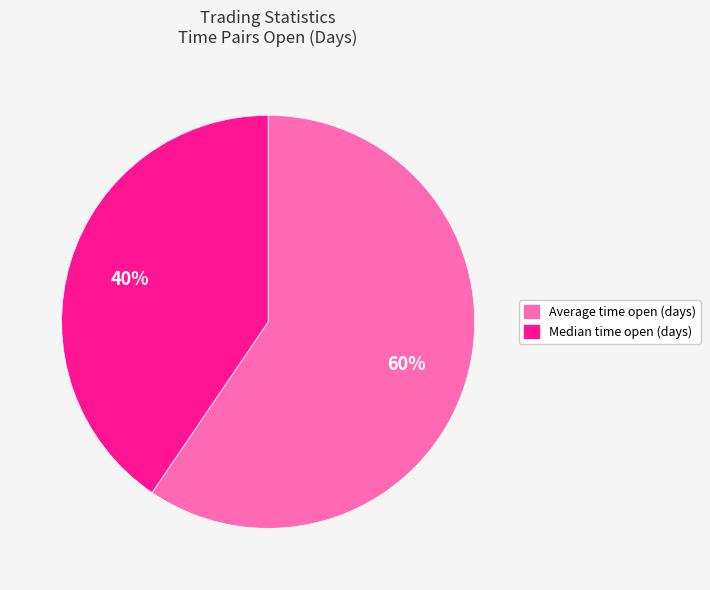

To the nearest percent, what is the average slice percentage?

50%